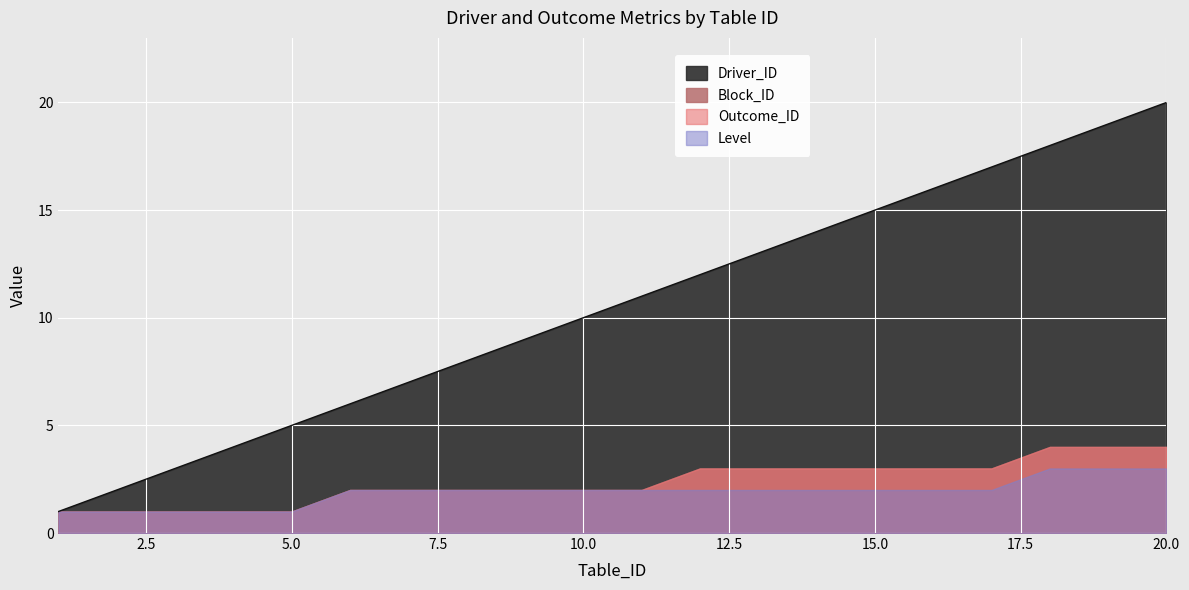

The value of Outcome_ID at 14 is 2. True or false?

False